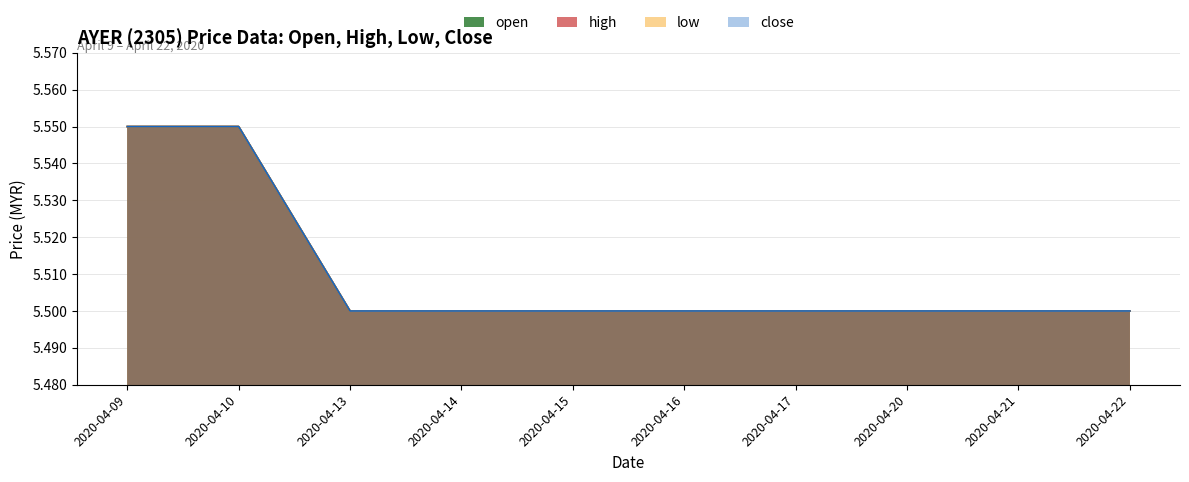

At 2020-04-20, list the series in order from largest to smallest.

open, high, low, close